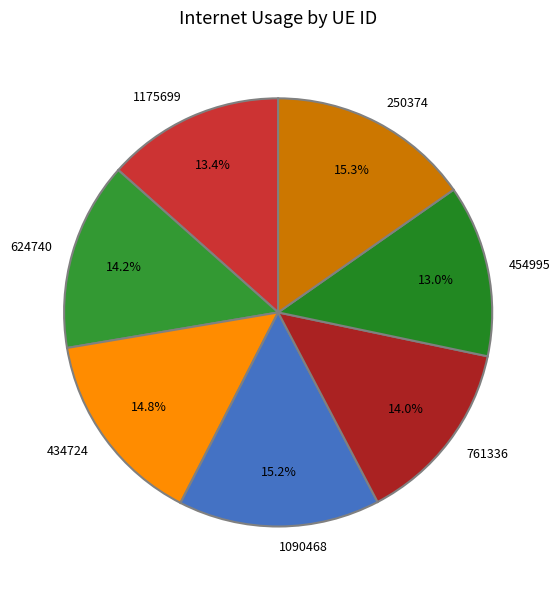

Is there a majority slice in this chart?

No